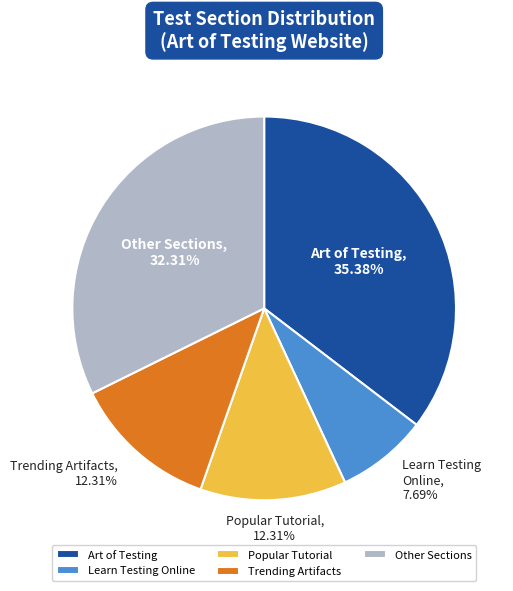

Combined, do Trending Artifacts and Learn Testing Online account for over 50%?

No